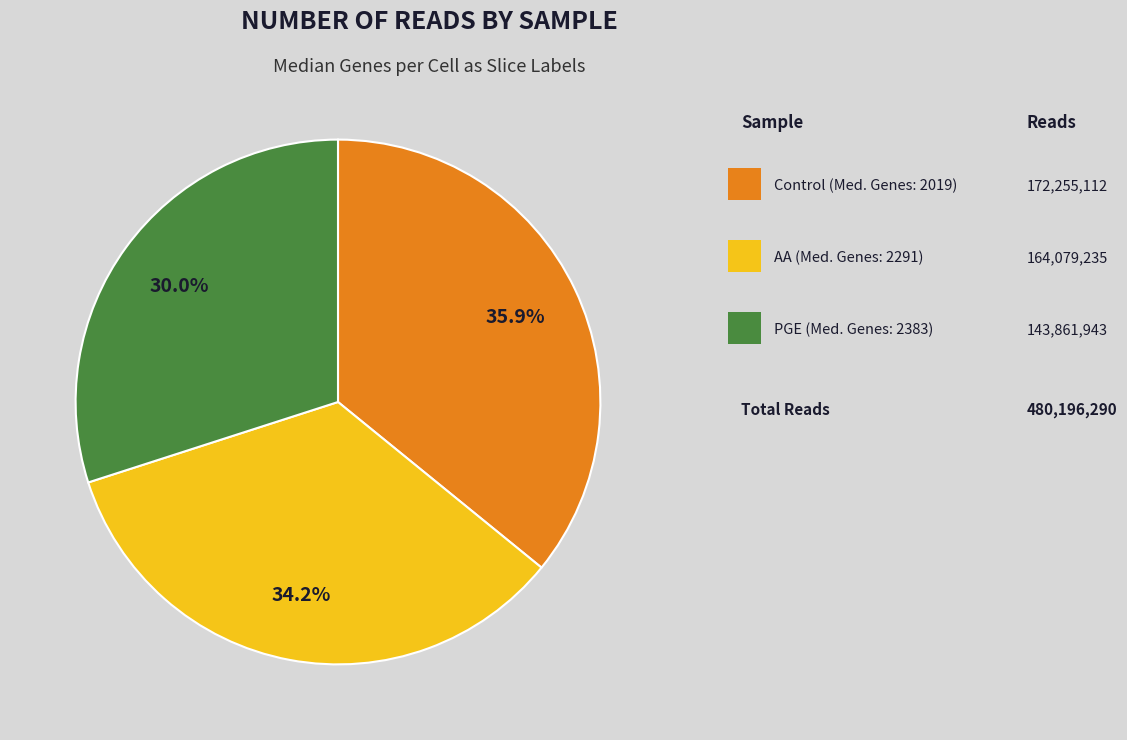

How many slices are in this pie chart?

3